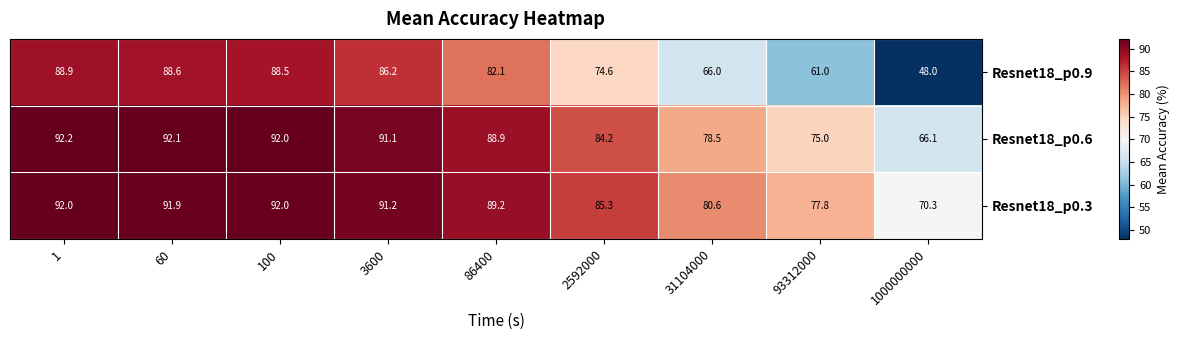

What is the highest value of the Resnet18_p0.6 series?

92.2